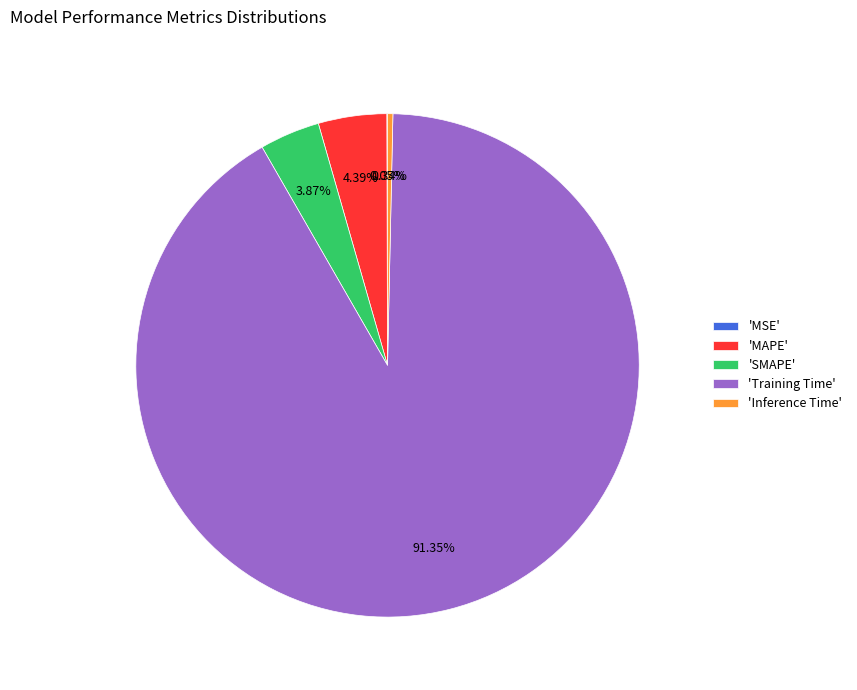

Which category has the biggest portion of the pie?

'Training Time'